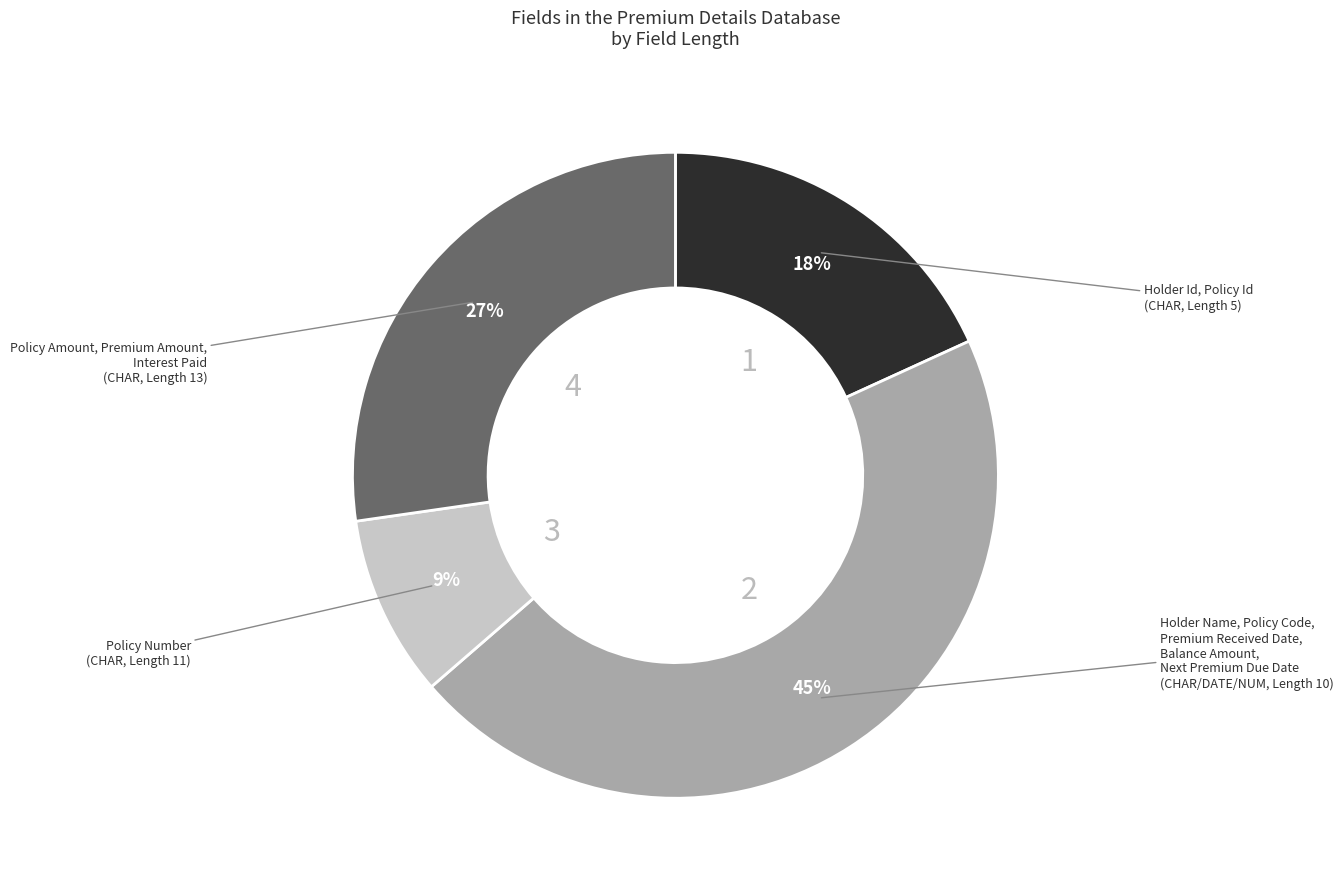

How many slices are in this pie chart?

4